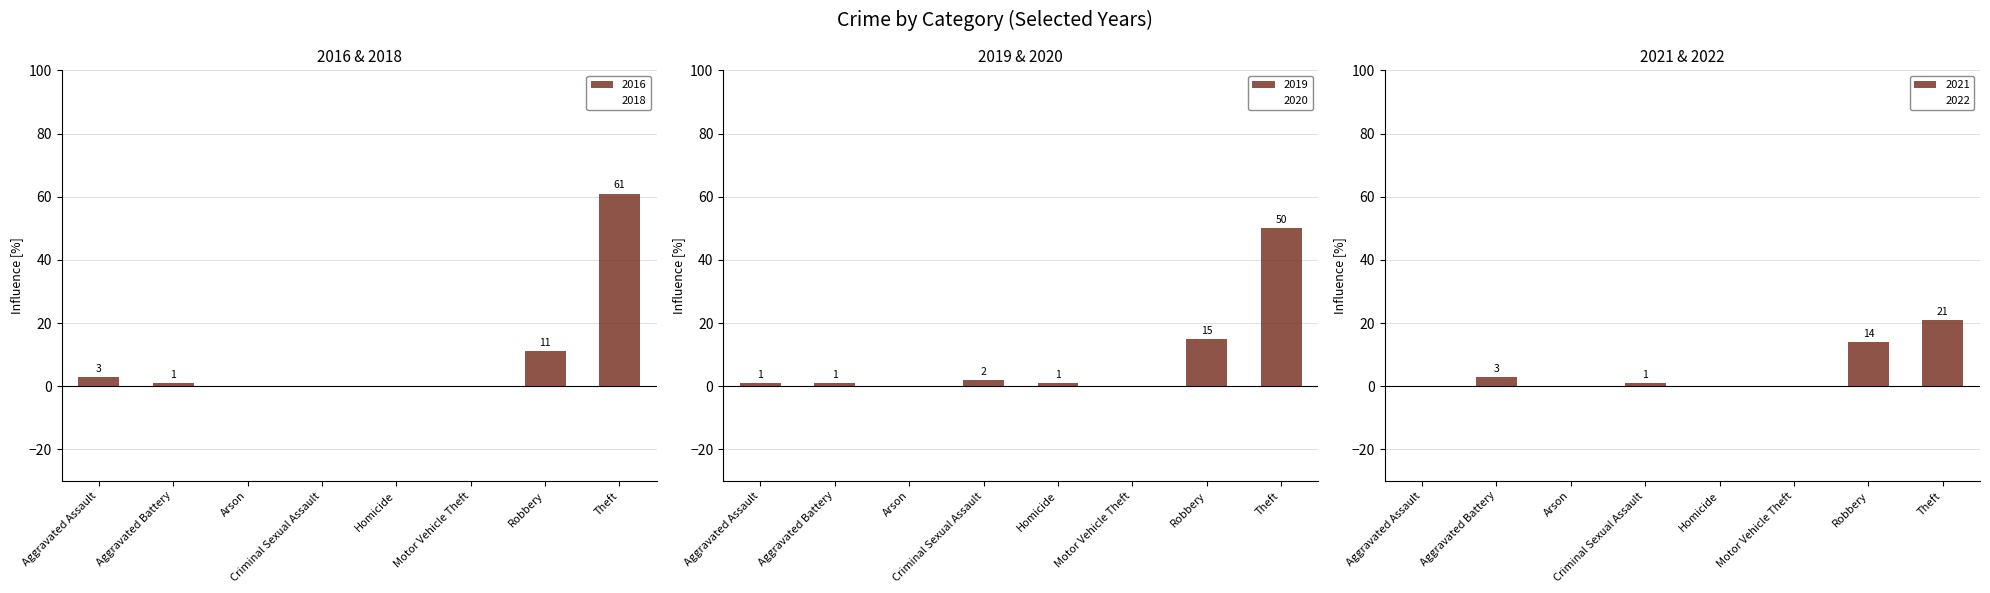

What is the approximate value of 2022 at Criminal Sexual Assault?

1